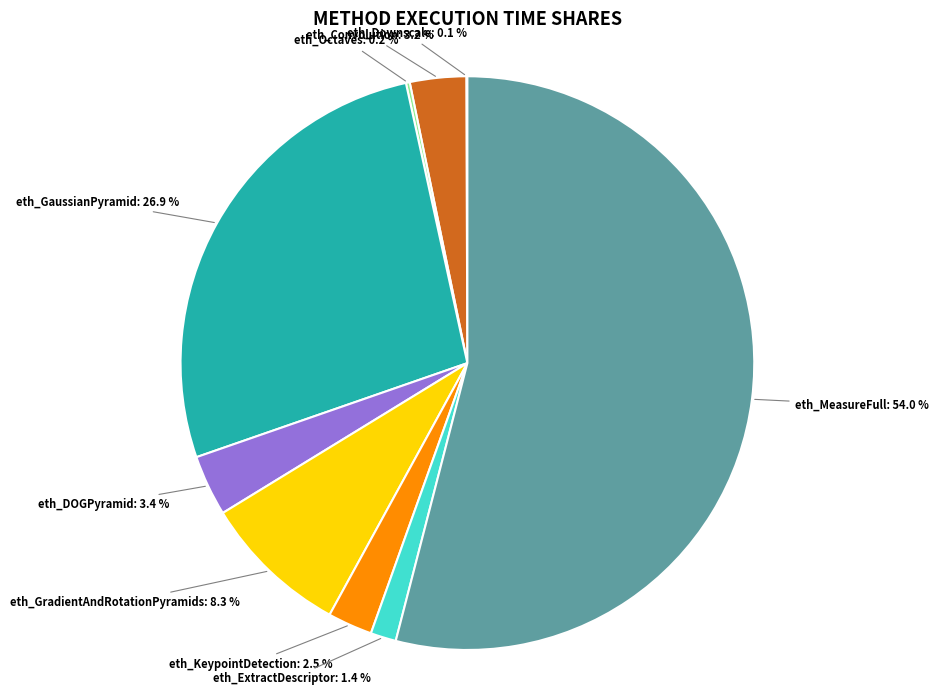

Is it true that eth_MeasureFull is 54% of the pie?

True